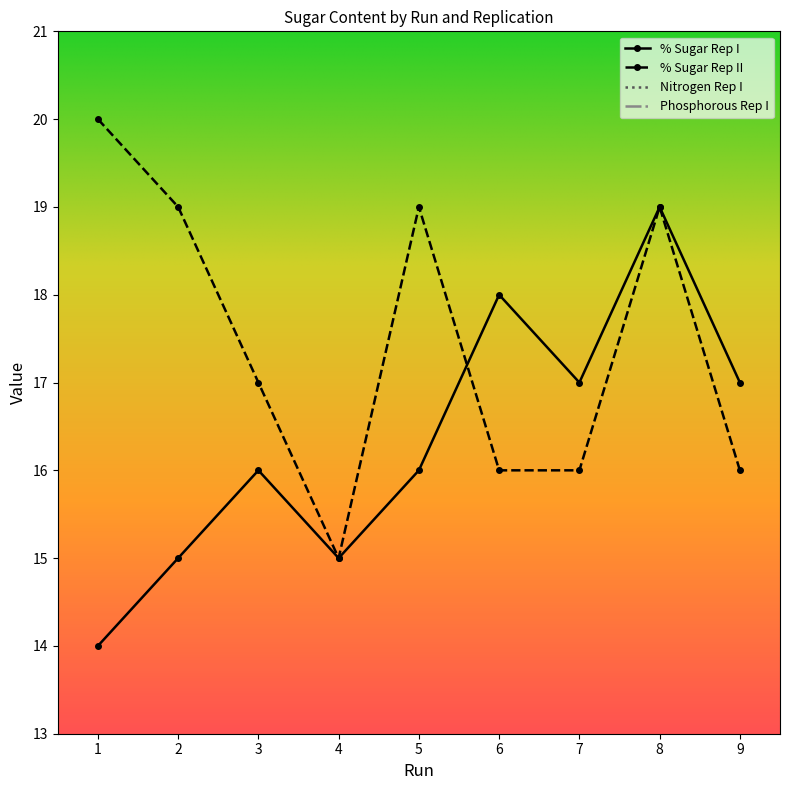

At which label does % Sugar Rep I reach its minimum?

1